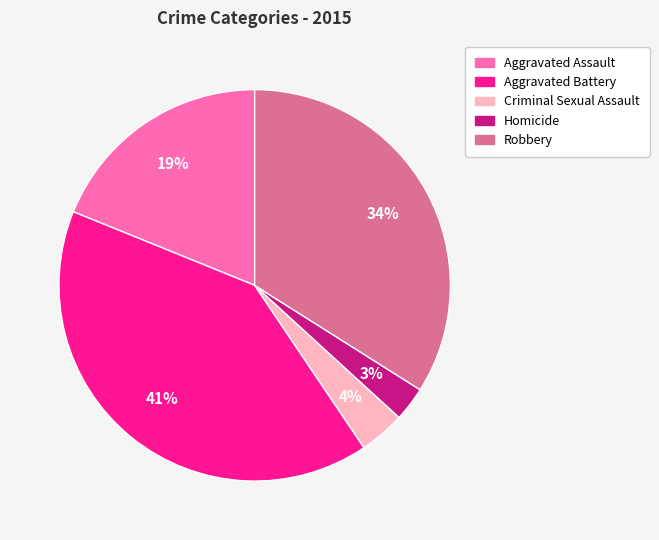

Approximately how many times larger is the value at Criminal Sexual Assault compared to Aggravated Battery?

0.1